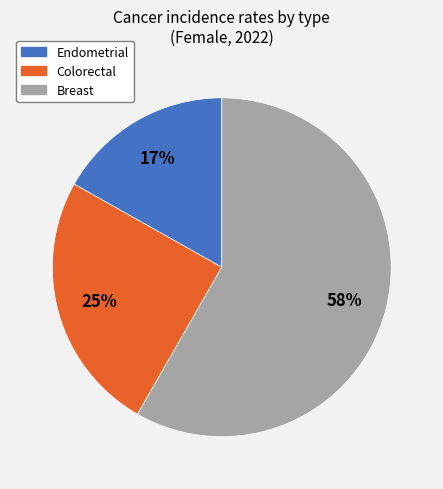

Does any single category account for the majority?

Yes